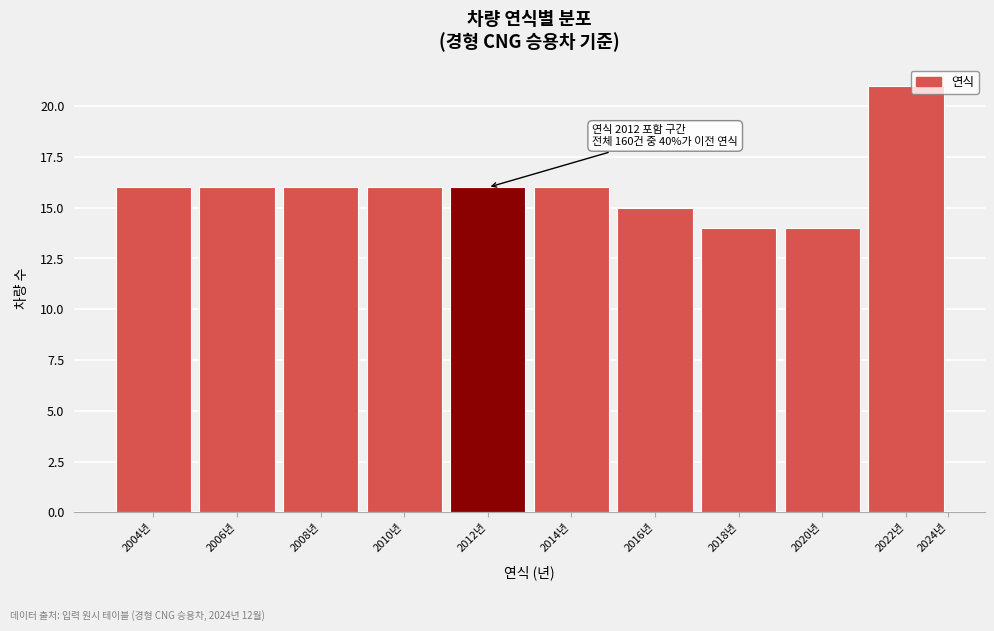

Reading left to right, extract all data points from this chart.

16	16	16	16	16	16	15	14	14	21